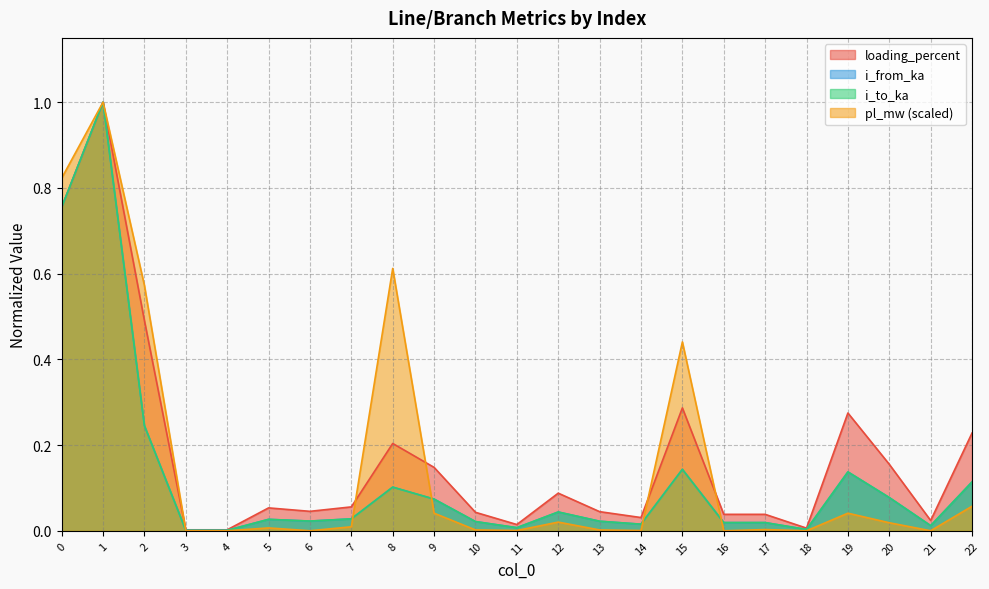

Reading left to right, transcribe all the data shown in this chart.

pl_mw: 0.8	1.0	0.6	0.0	0.0	0.0	0.0	0.0	0.6	0.0	0.0	0.0	0.0	0.0	0.0	0.4	0.0	0.0	0.0	0.0	0.0	0.0	0.1
i_from_ka: 0.8	1.0	0.2	0.0	0.0	0.0	0.0	0.0	0.1	0.1	0.0	0.0	0.0	0.0	0.0	0.1	0.0	0.0	0.0	0.1	0.1	0.0	0.1
i_to_ka: 0.8	1.0	0.2	0.0	0.0	0.0	0.0	0.0	0.1	0.1	0.0	0.0	0.0	0.0	0.0	0.1	0.0	0.0	0.0	0.1	0.1	0.0	0.1
loading_percent: 0.8	1.0	0.5	0.0	0.0	0.1	0.0	0.1	0.2	0.1	0.0	0.0	0.1	0.0	0.0	0.3	0.0	0.0	0.0	0.3	0.2	0.0	0.2